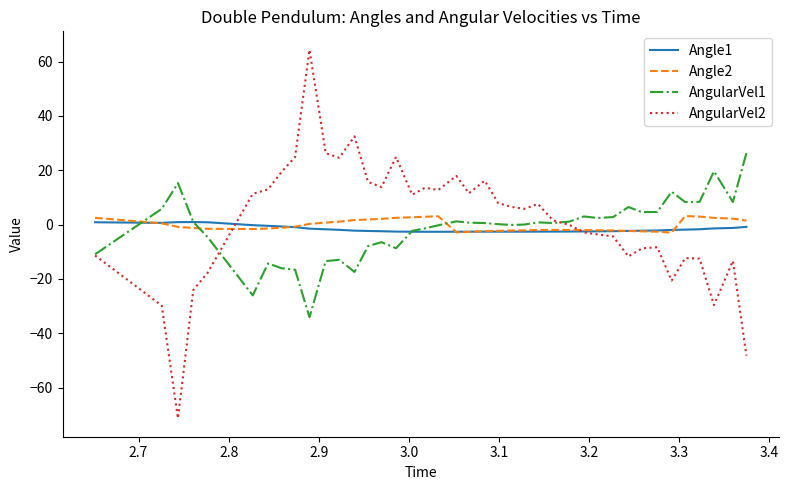

Which series has the widest spread of values?

AngularVel2